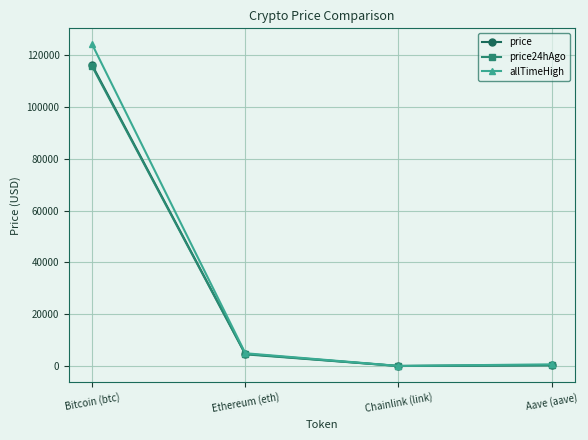

Is it true that price24hAgo equals 30686.4 at Bitcoin (btc)?

False